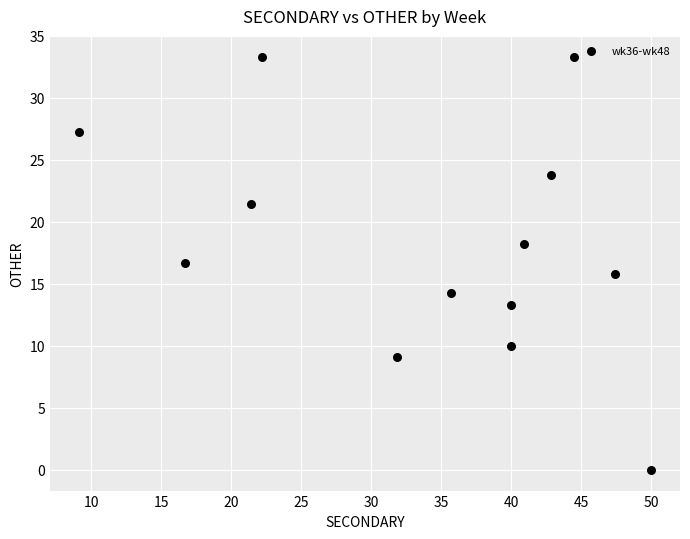

What is the range of Y values (max minus min)?

33.3